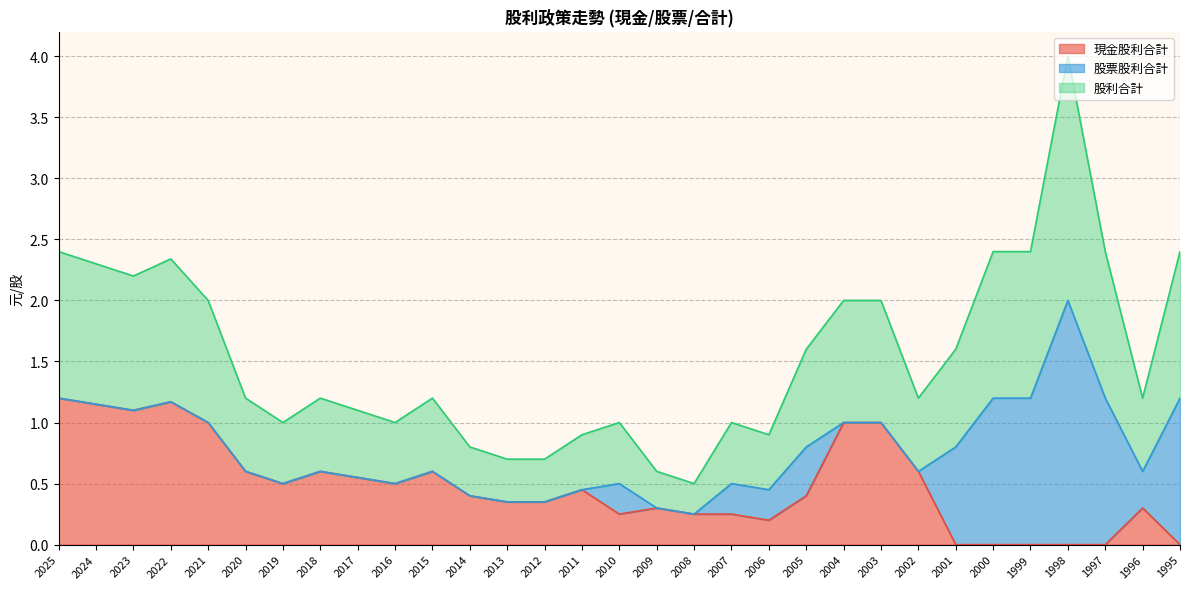

What is the value of the 股利合計 point at the 25th from the left?

0.8